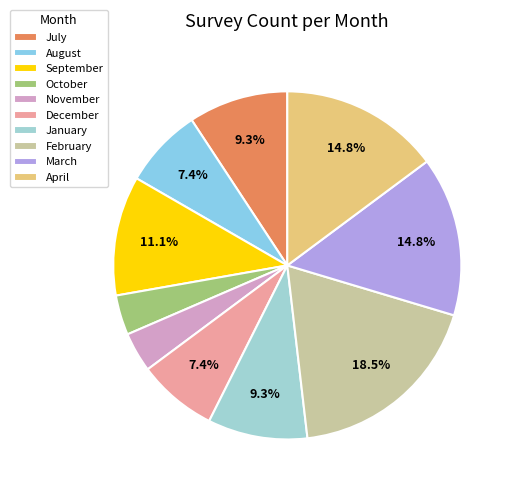

Does October represent more than half of the total?

No